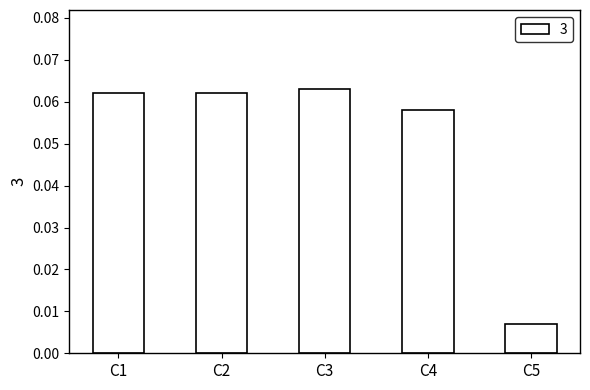

Where is the data nearest to the value 0?

C5